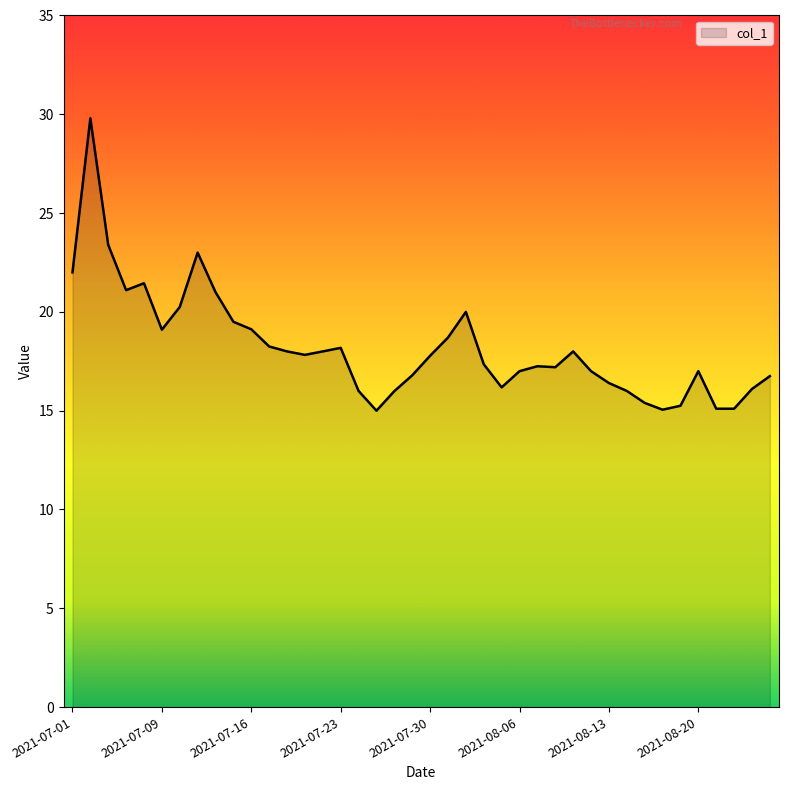

What is the greatest value displayed?

29.8